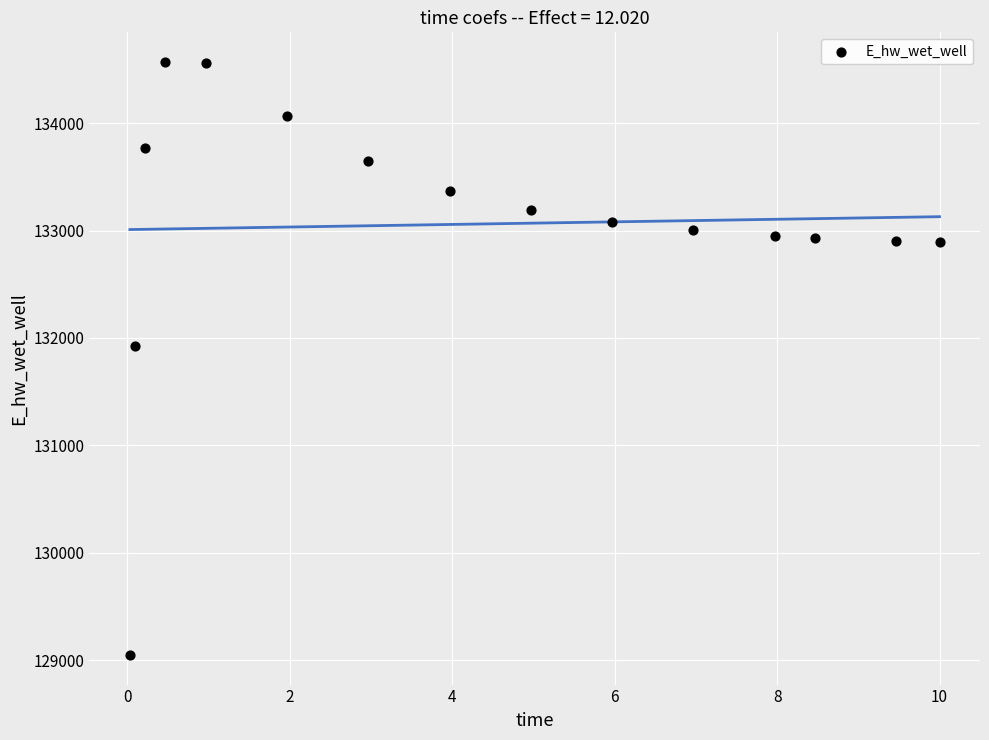

What Y value in the scatter plot is closest to 131809?

131929.0